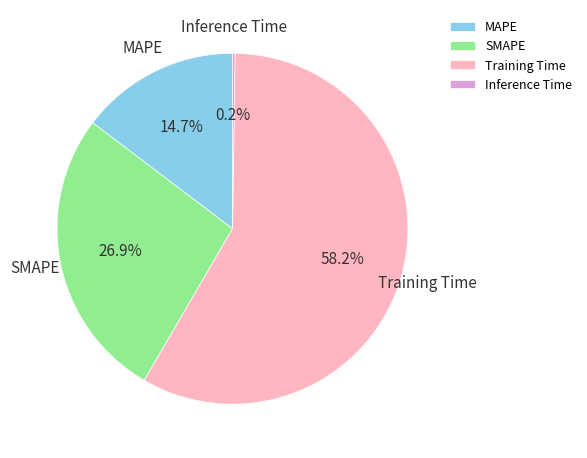

What portion of the pie excludes SMAPE?

73.1%